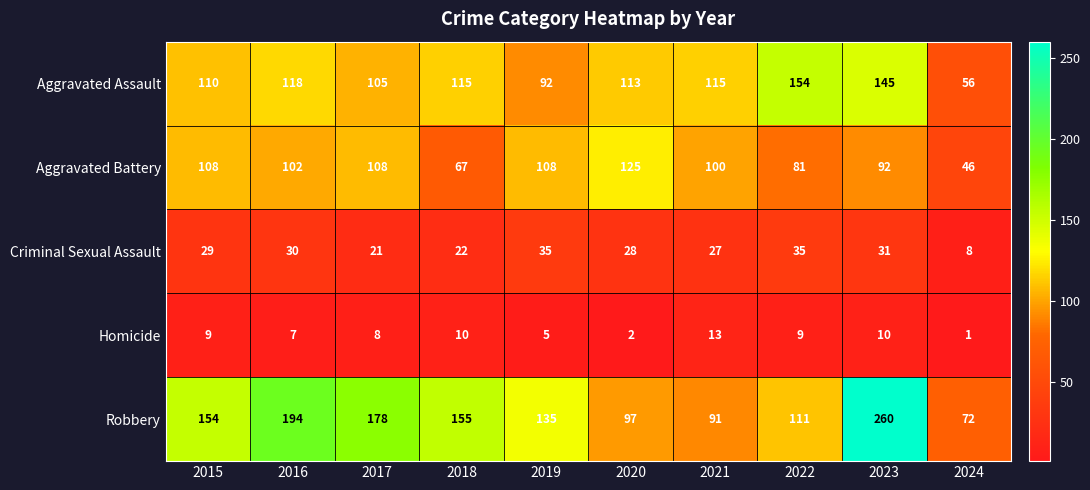

Count the number of data series in this chart.

5